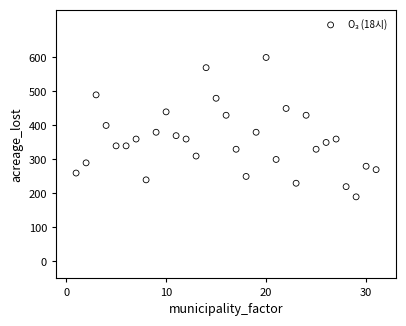

What is the range of Y values (max minus min)?

410